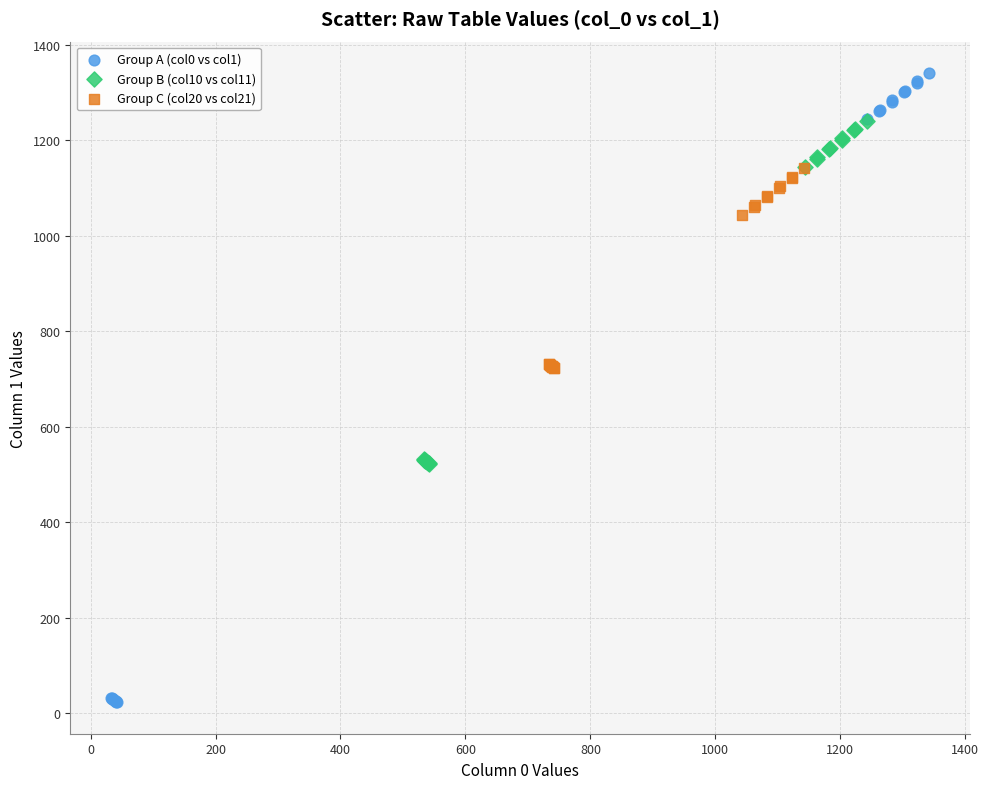

Which series has the widest spread of Y values?

Group A (col0 vs col1)